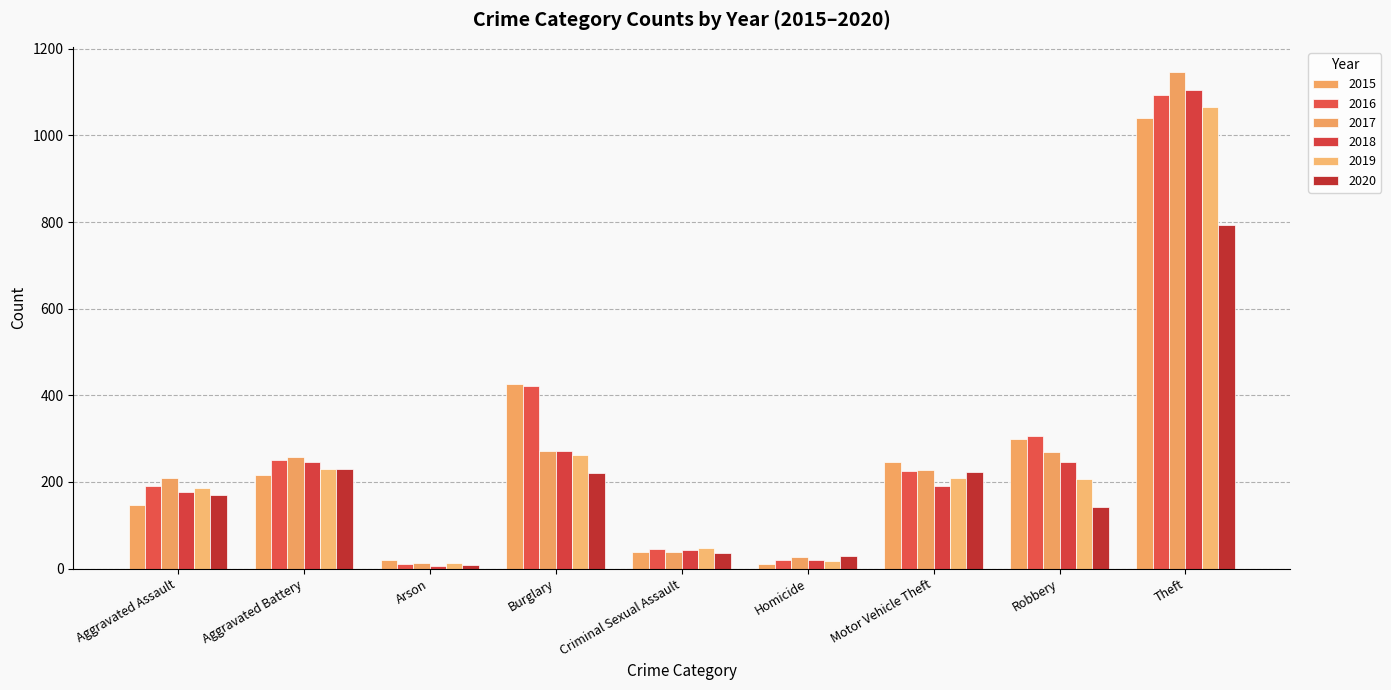

What is the difference between the maximum and minimum values in the 2016 series?

1083